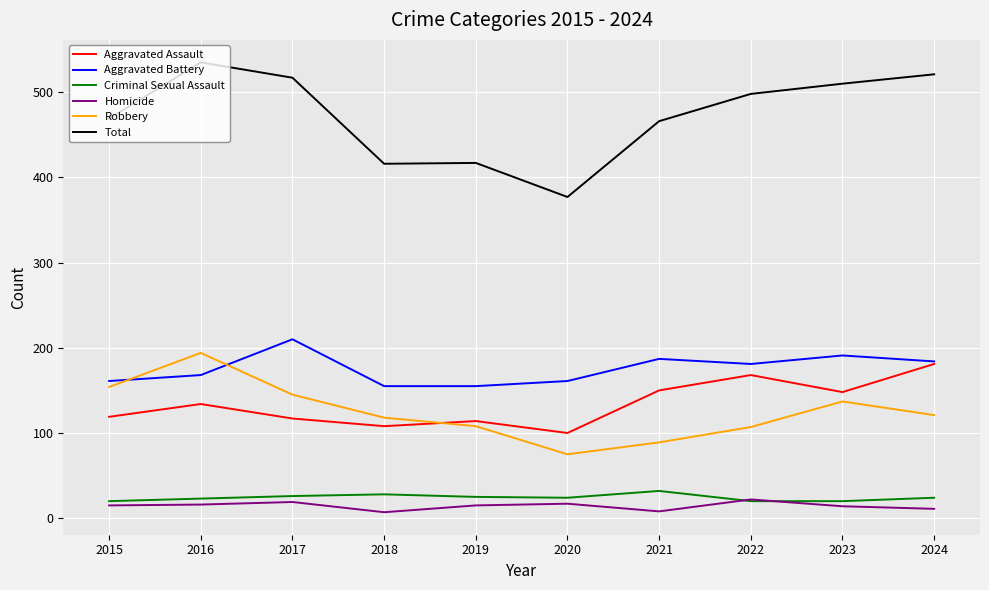

Does the chart have visible grid lines?

Yes